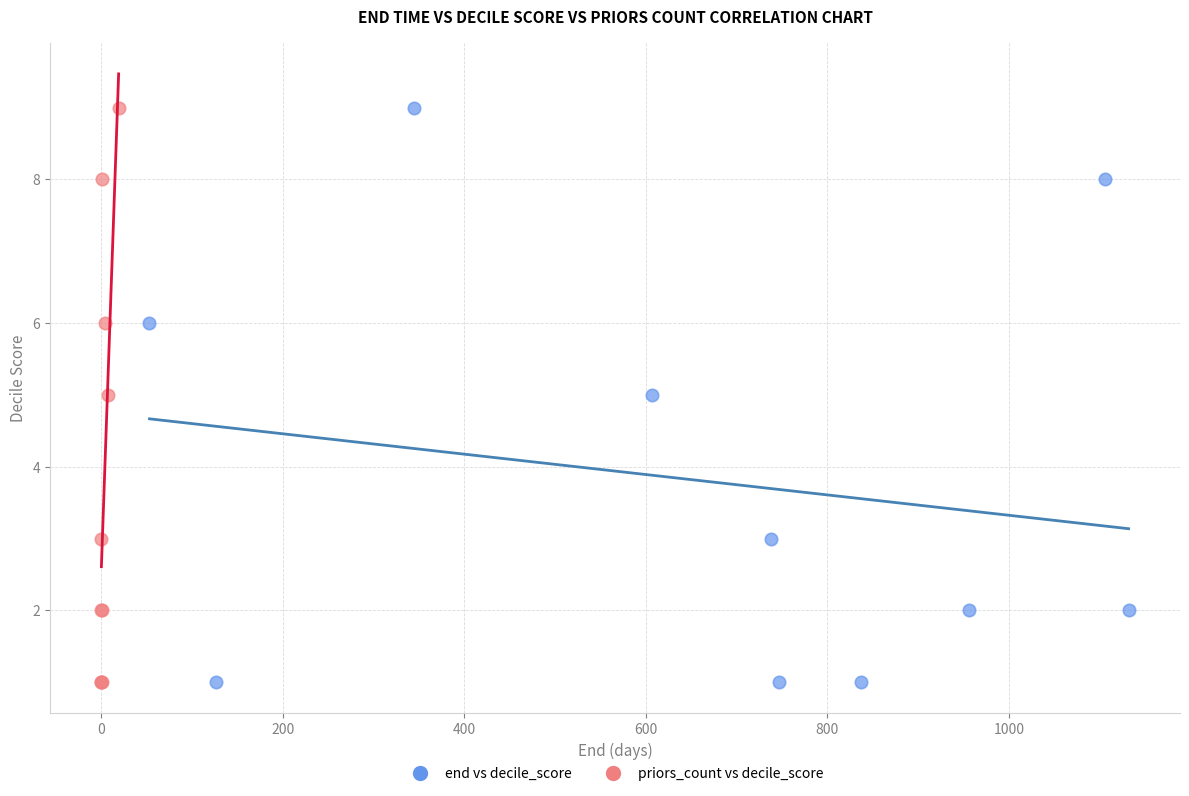

What are all the series names shown in the legend?

end vs decile_score, priors_count vs decile_score